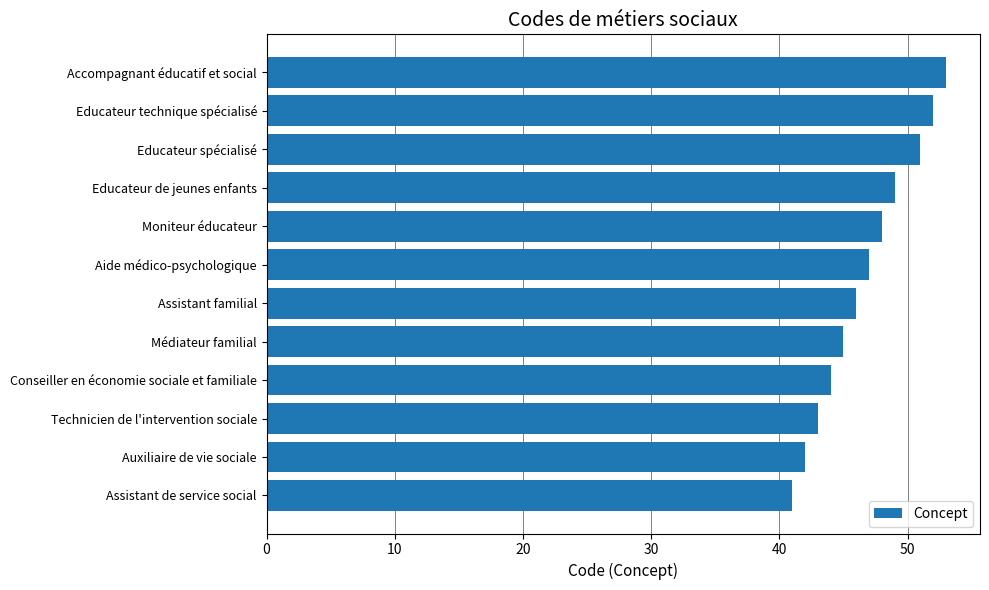

List the labels in order of value, smallest first.

Assistant de service social, Auxiliaire de vie sociale, Technicien de l'intervention sociale, Conseiller en économie sociale et familiale, Médiateur familial, Assistant familial, Aide médico-psychologique, Moniteur éducateur, Educateur de jeunes enfants, Educateur spécialisé, Educateur technique spécialisé, Accompagnant éducatif et social